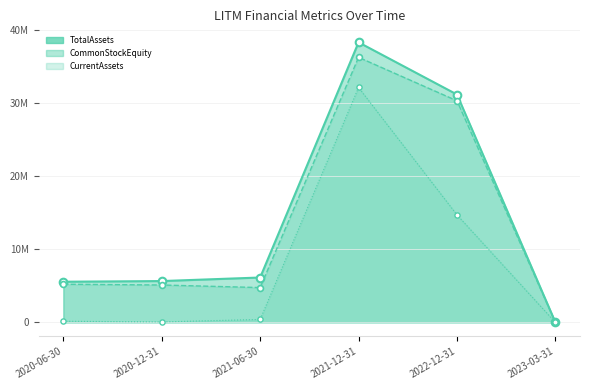

At how many categories does at least one series exceed 26066276?

2